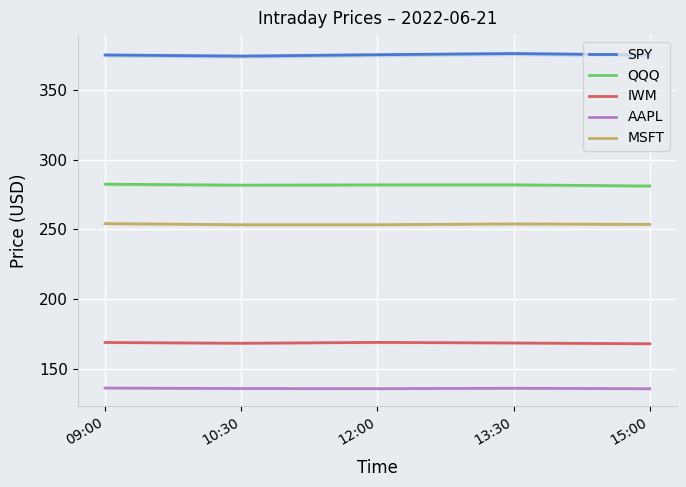

What is the difference between the highest and lowest values at 10:30?

238.2